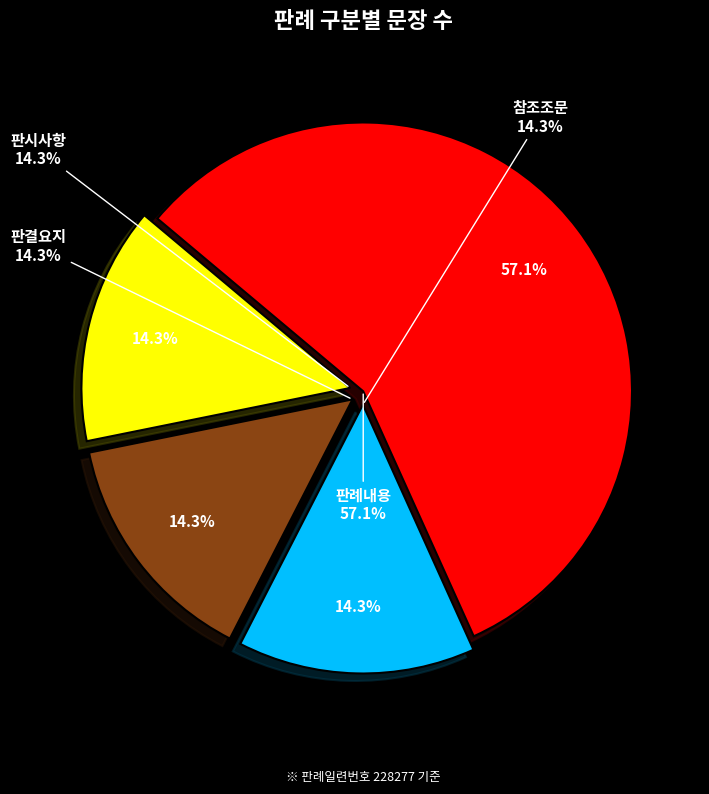

What percentage is the 판결요지 slice, to the nearest percent?

14%